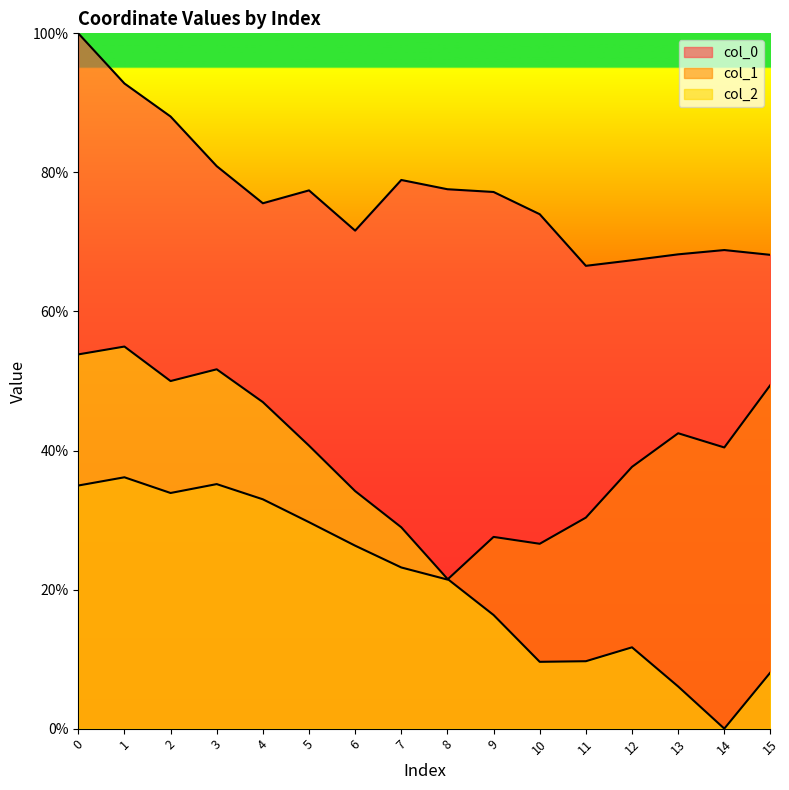

What value does the col_2 series have at 10?

9.6